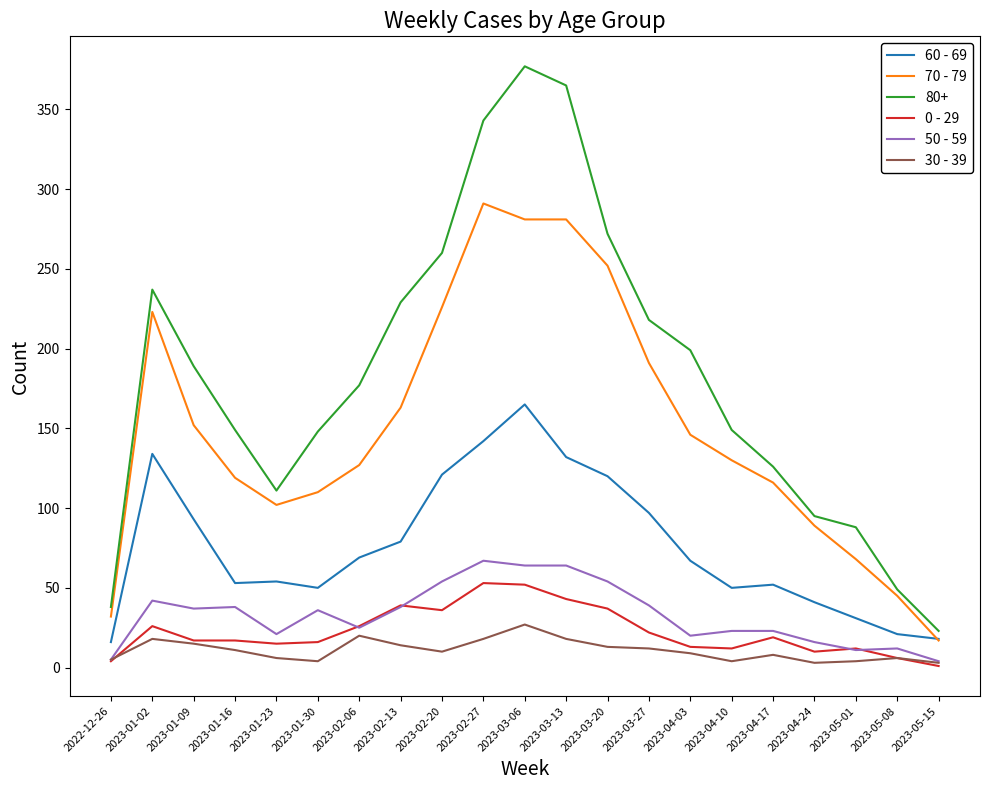

The 50 - 59 series shows 88 at 2023-02-20. True or false?

False